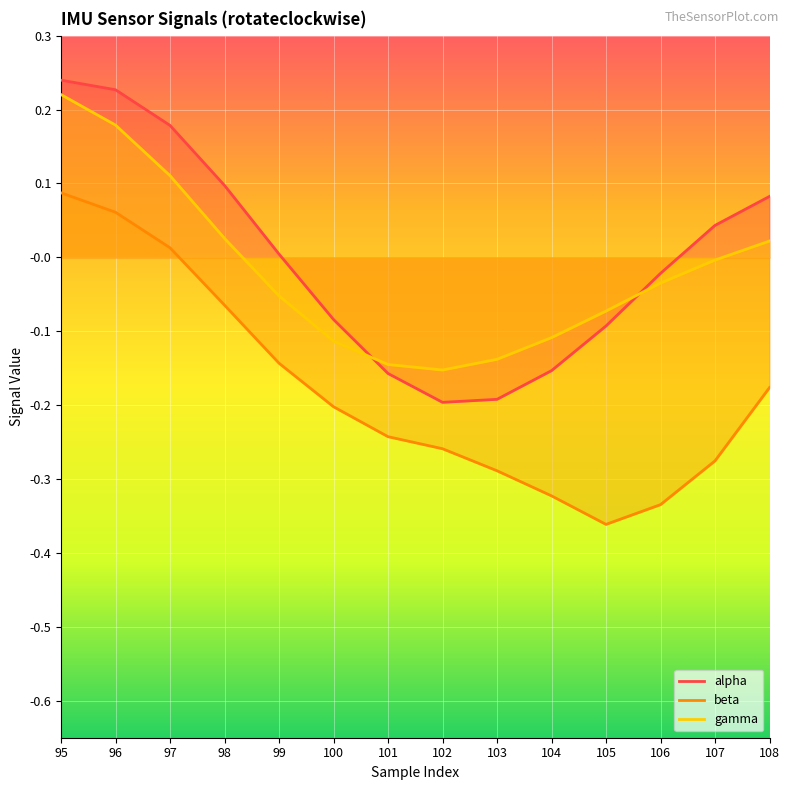

What is the average value of the beta series?

-0.2